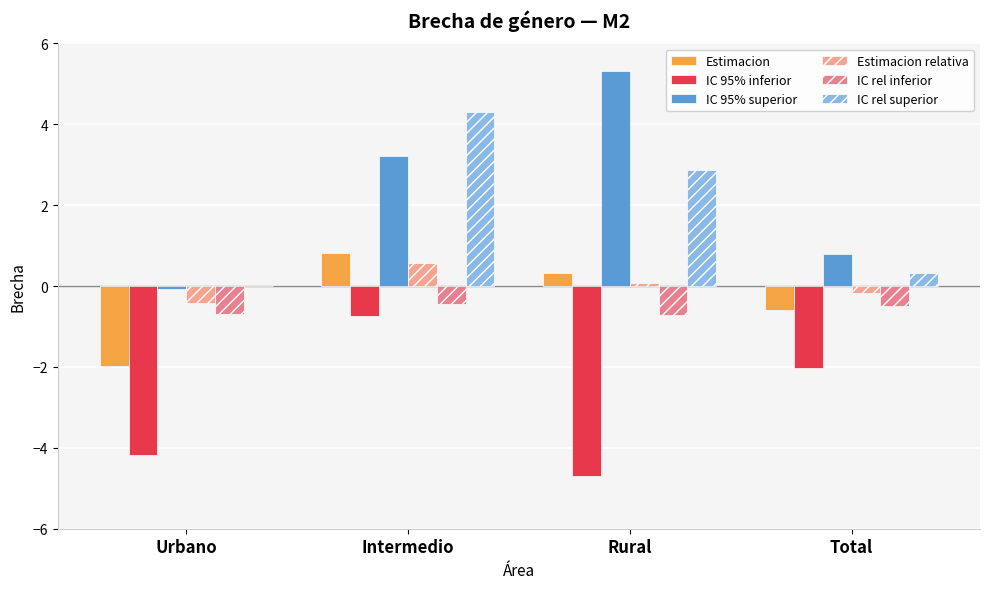

How many data points in IC 95% inferior are above -2?

1